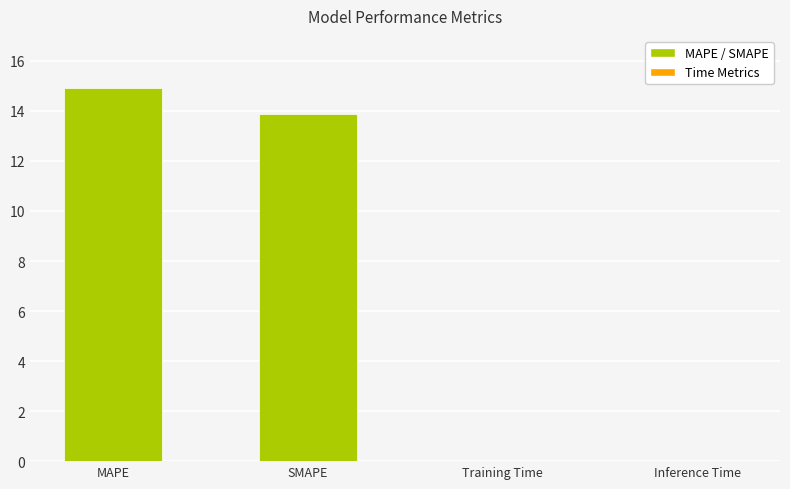

True or false: the data shows 24.7 at MAPE.

False